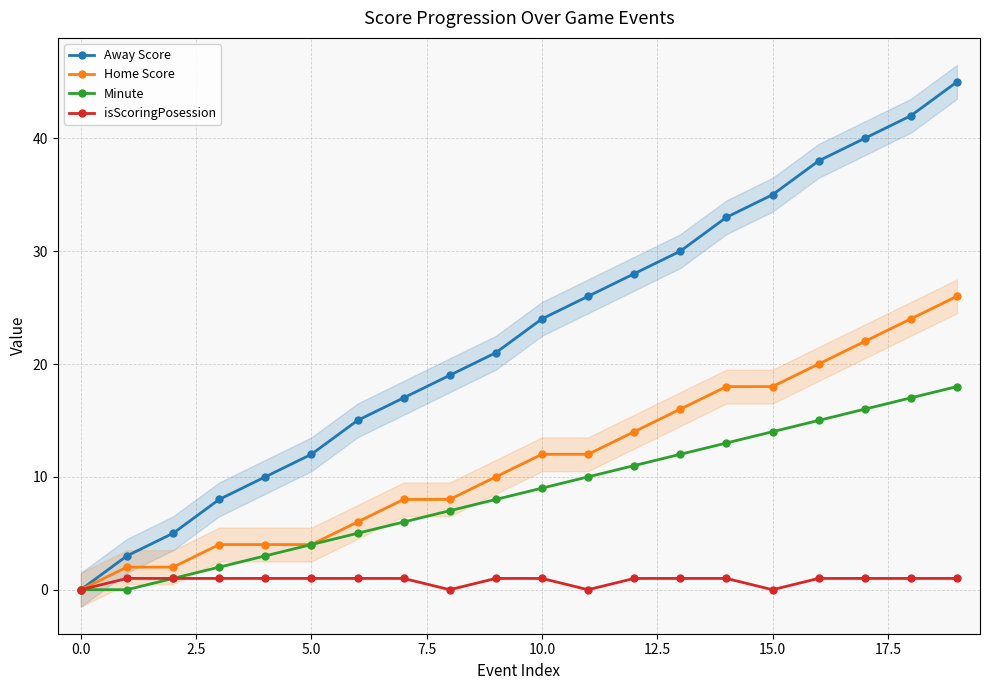

How many values in the Minute series are below 9?

10